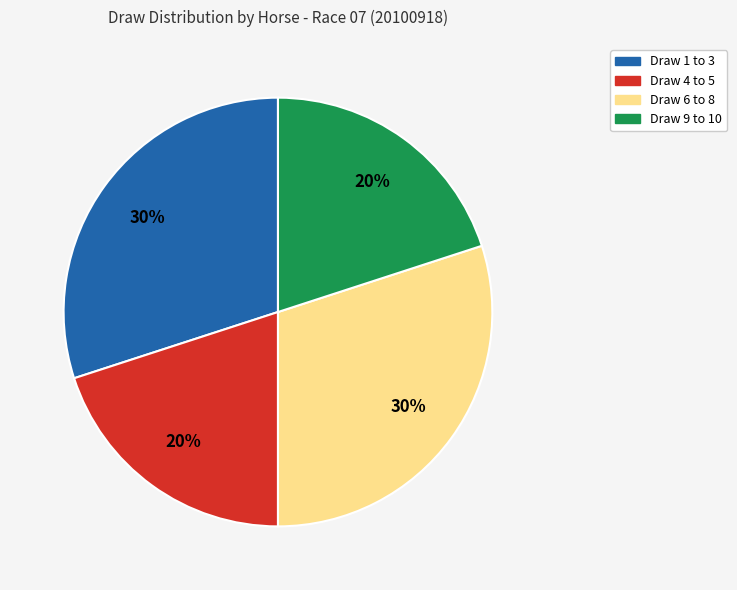

Between Draw 1 to 3 and Draw 9 to 10, which is larger?

Draw 1 to 3